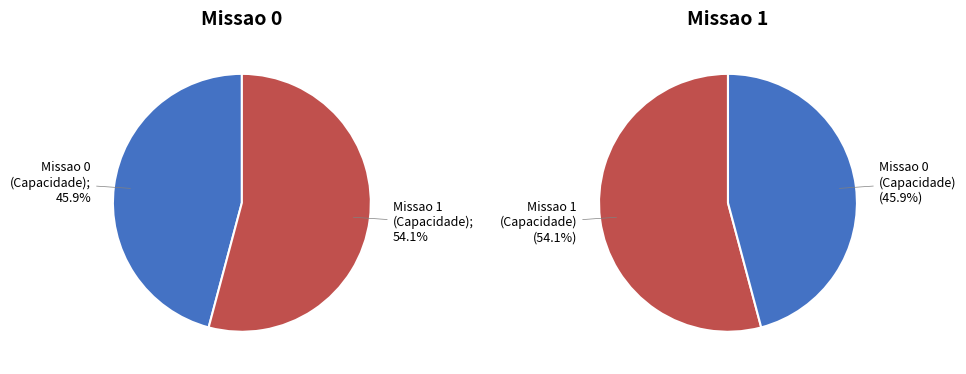

Which slice is the largest?

Missao 1